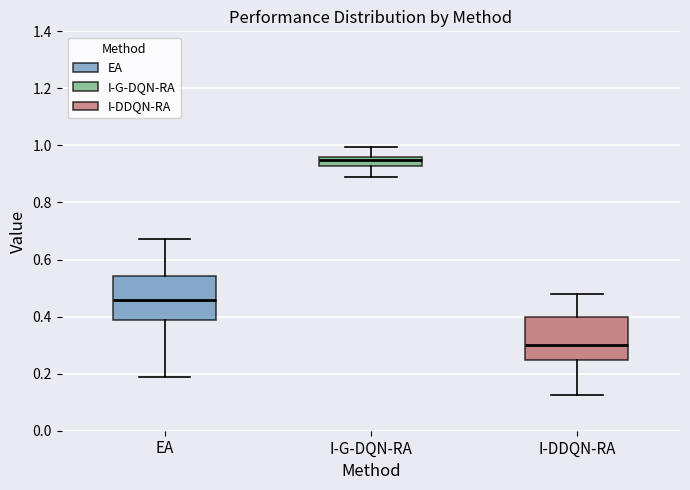

Where is the upper edge of the box for EA on the y-axis? The values are not printed on the chart, so give them approximately, as read against the axis.

0.54